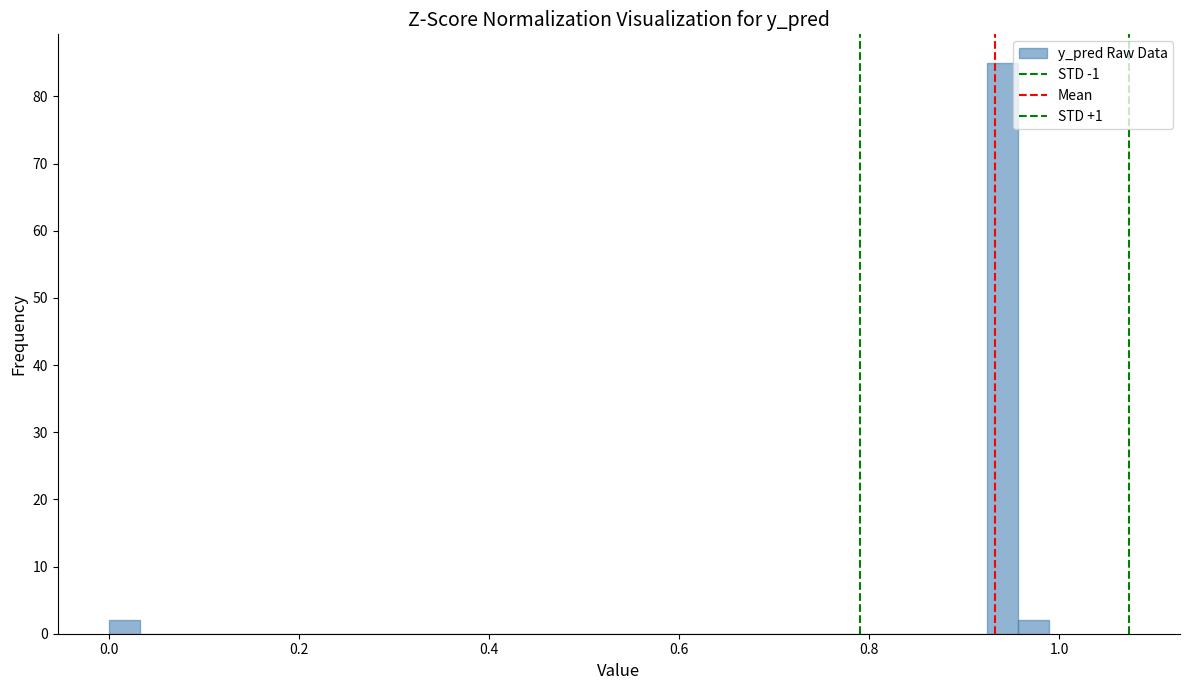

Read against the x-axis, roughly where is the centre of the tallest bar?

0.94